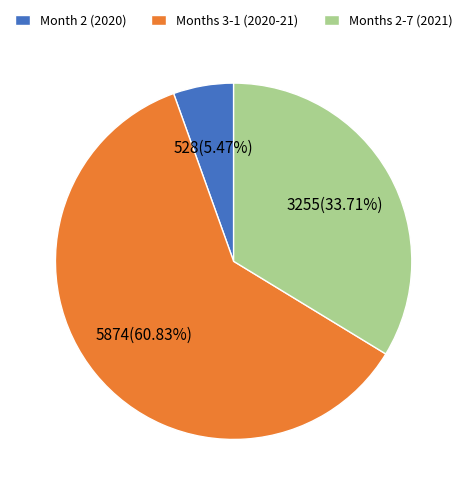

How many slices are in this pie chart?

3